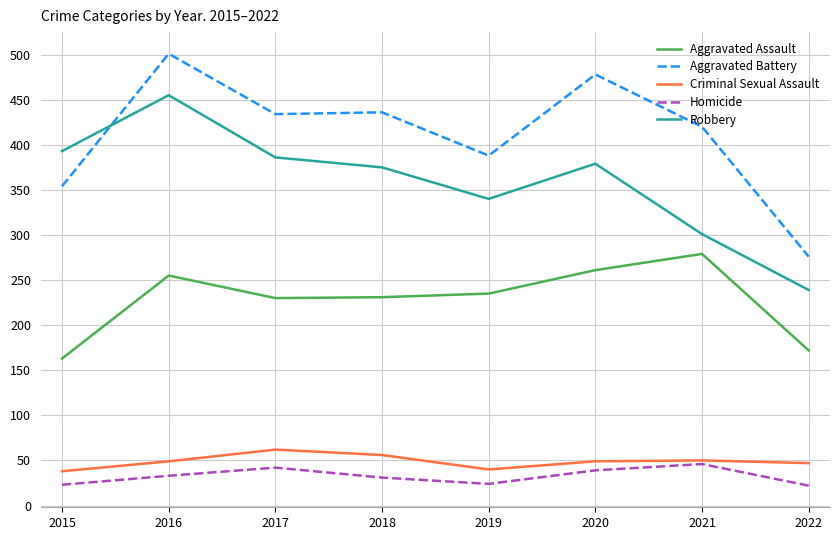

The Robbery series shows 375 at 2018. True or false?

True